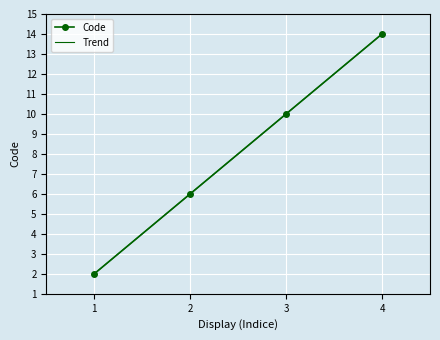

Is this an area chart (filled region under the line)?

No